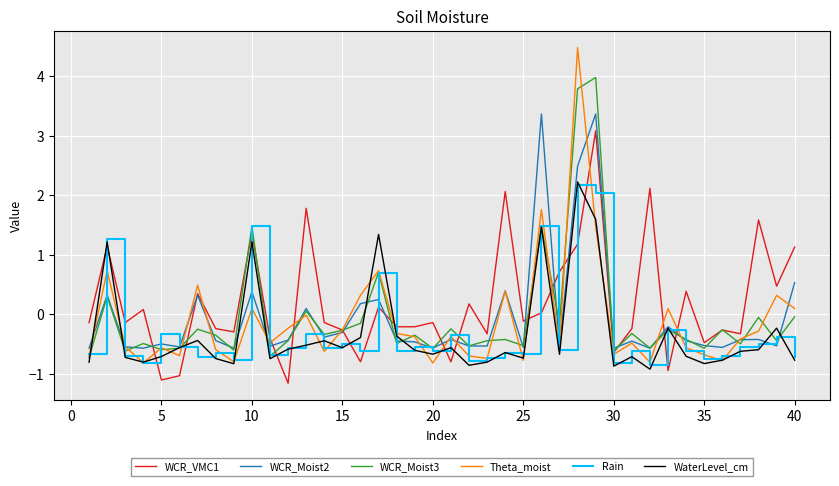

Which series has the widest spread of values?

Theta_moist